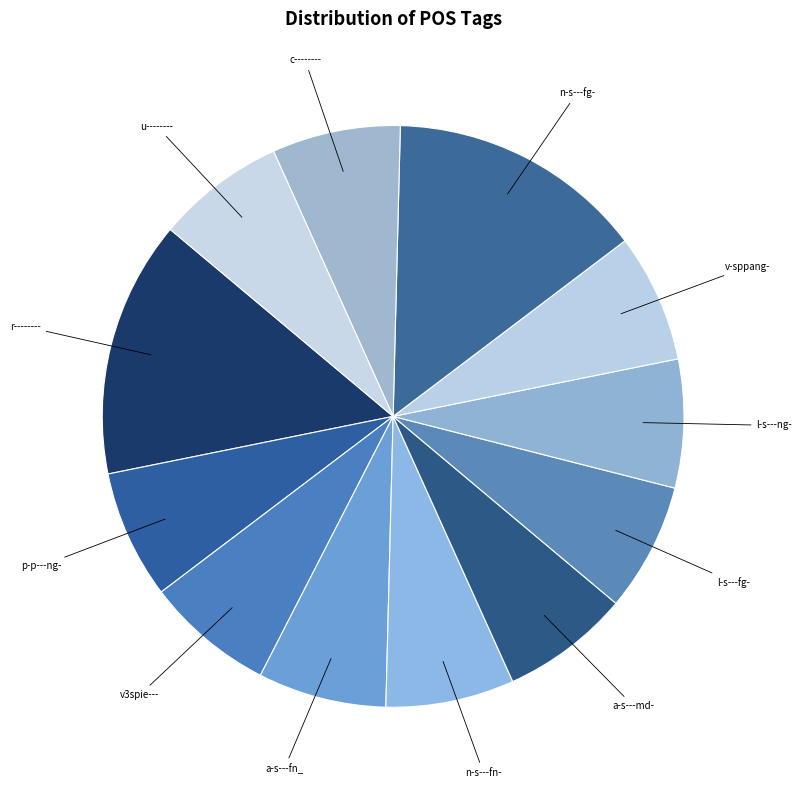

Between p-p---ng- and r--------, which is larger?

r--------